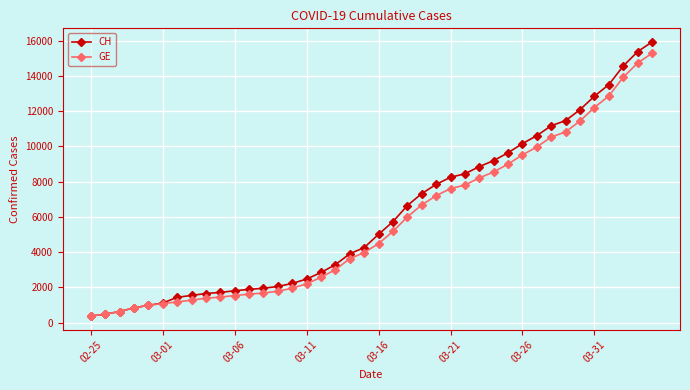

Which series has the widest spread of values?

CH